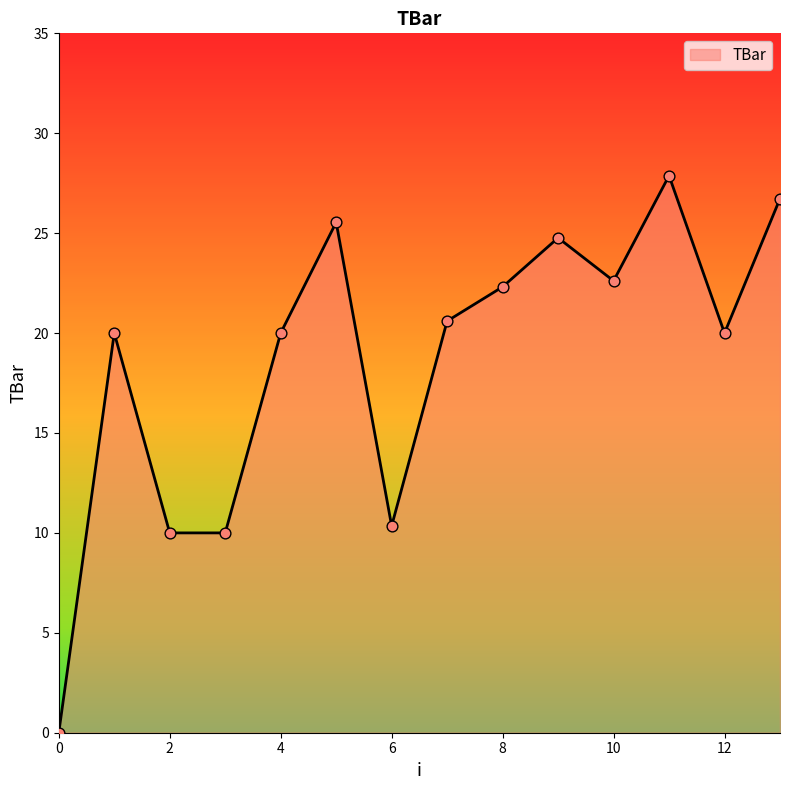

What is the difference between the maximum and minimum values?

27.9